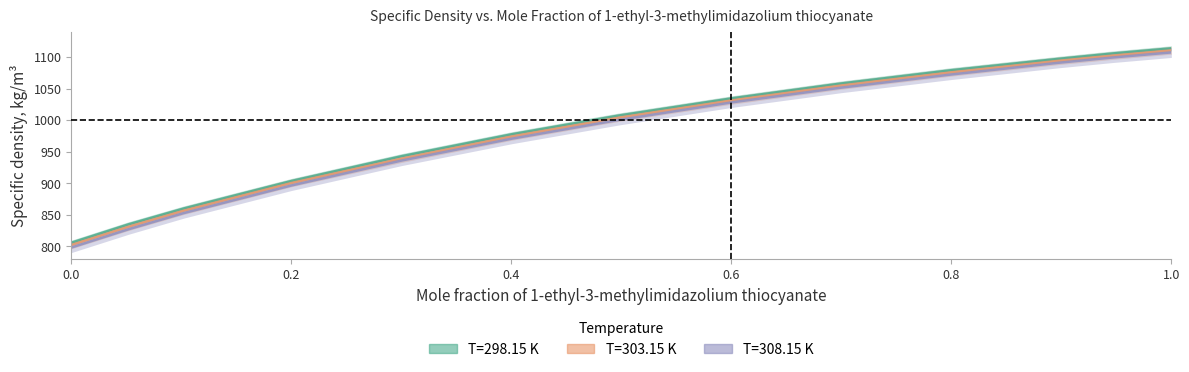

True or false: T=303.15 K and T=298.15 K cross at least once.

False